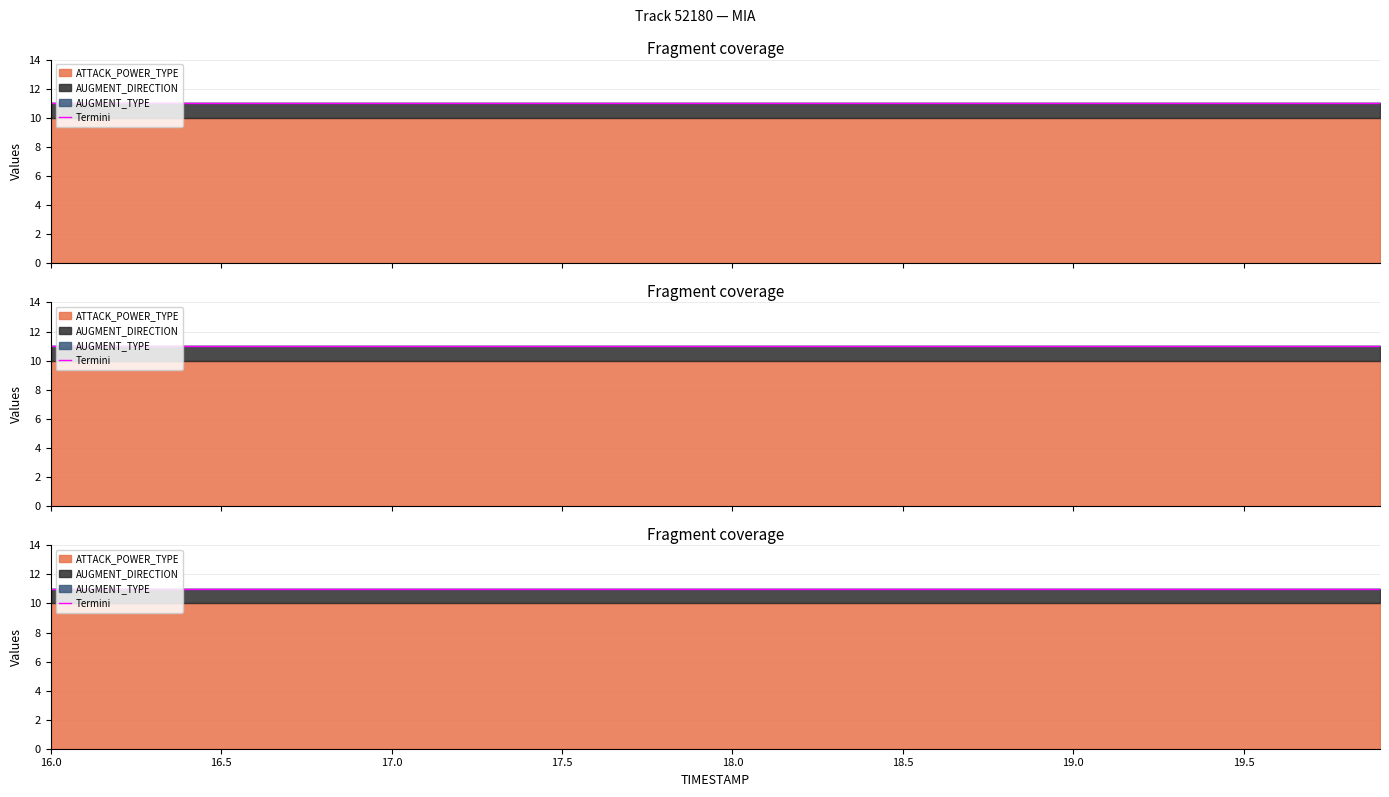

List the labels in order of AUGMENT_TYPE value, largest first.

16.0, 16.1, 16.2, 16.3, 16.4, 16.5, 16.6, 16.7, 16.8, 16.9, 17.0, 17.1, 17.2, 17.3, 17.4, 17.5, 17.6, 17.7, 17.8, 17.9, 18.0, 18.1, 18.2, 18.3, 18.4, 18.5, 18.6, 18.7, 18.8, 18.9, 19.0, 19.1, 19.2, 19.3, 19.4, 19.5, 19.6, 19.7, 19.8, 19.9